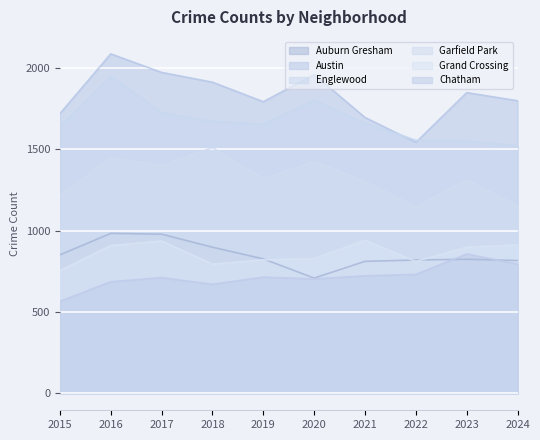

What is the difference between the Grand Crossing values at 2018 and 2020?

34